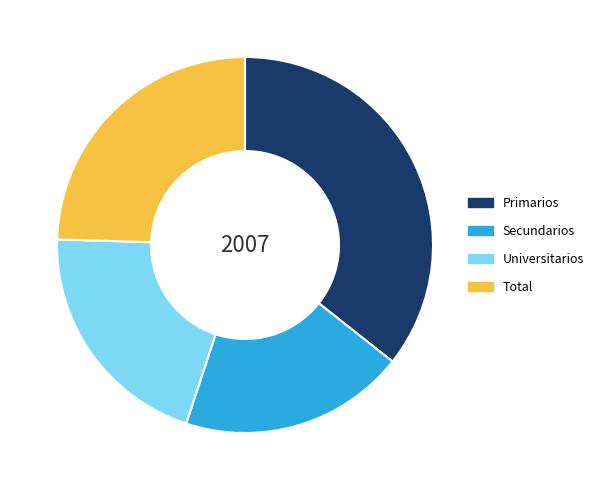

Approximately how many times larger is the value at Total compared to Universitarios?

1.2